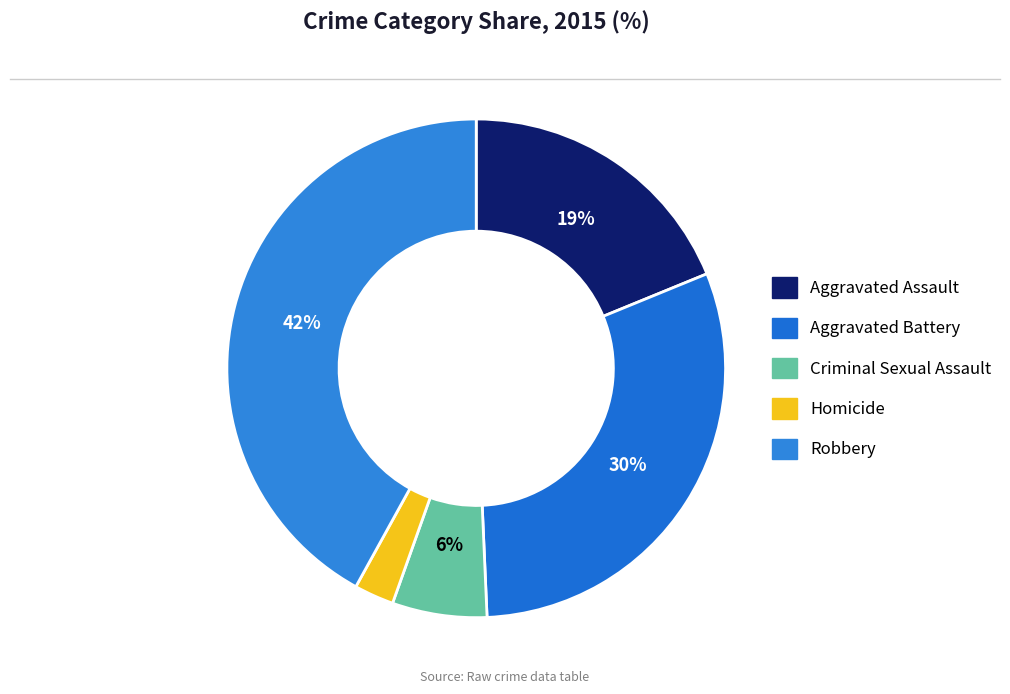

What is the smallest slice in the pie chart?

Homicide